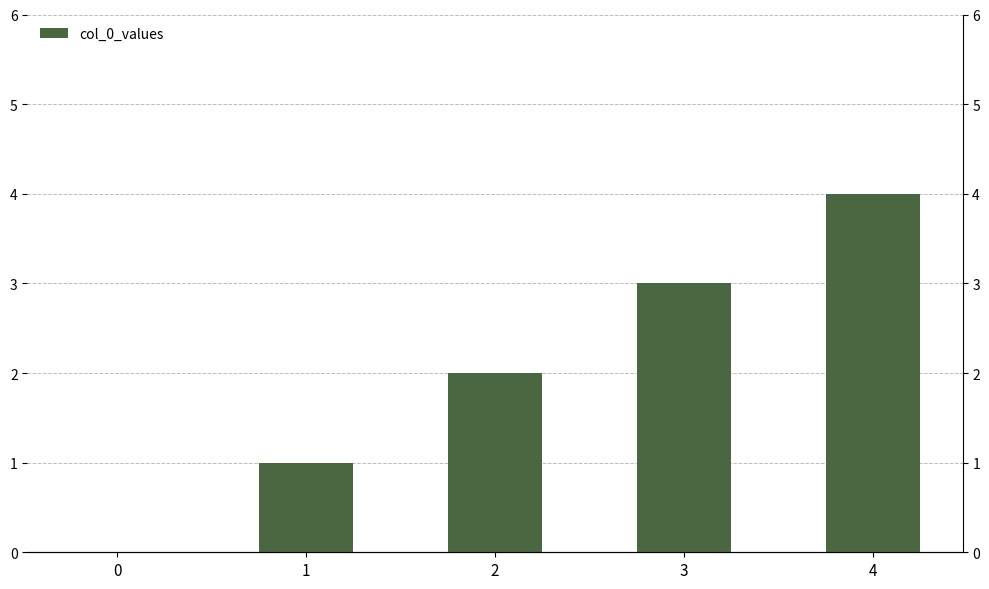

What is the average value?

2